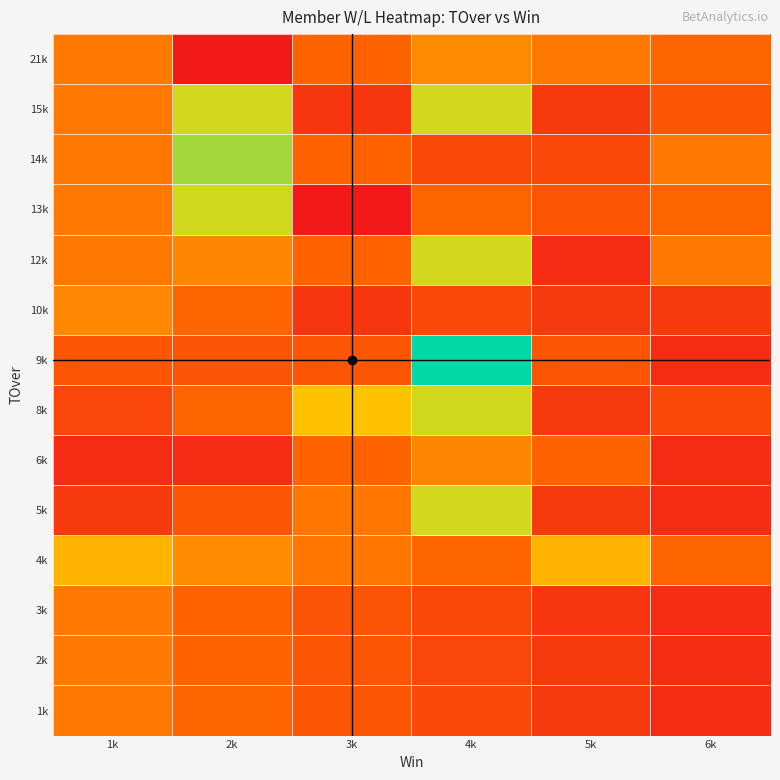

What is the maximum value shown in the chart?

9000